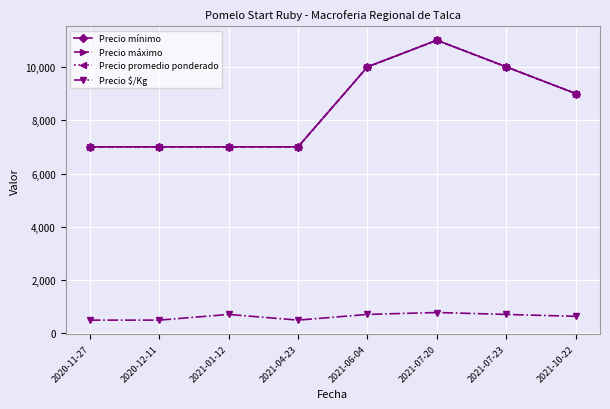

Is this an area chart (filled region under the line)?

No